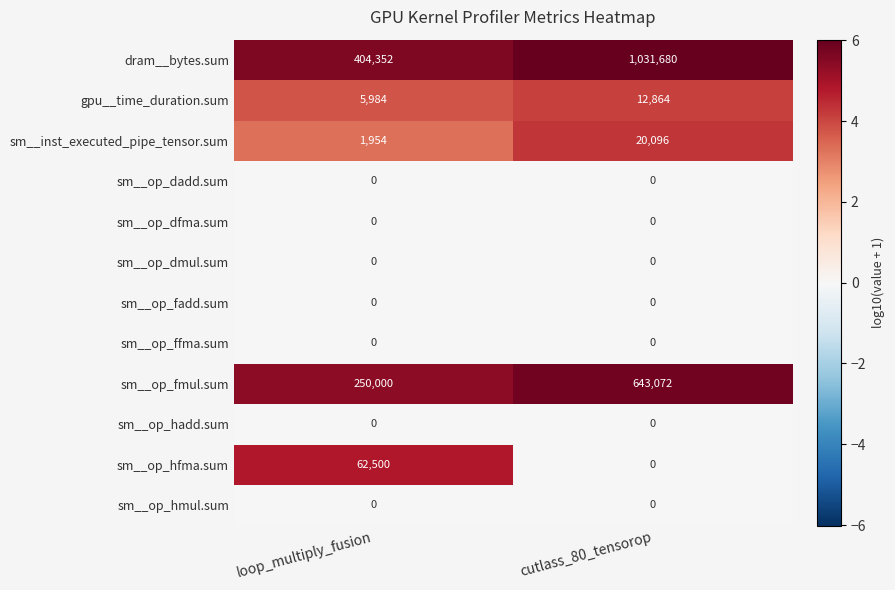

Reading left to right, what are all the values shown in this chart?

dram__bytes.sum: 404352	1031680
gpu__time_duration.sum: 5984	12864
sm__inst_executed_pipe_tensor.sum: 1954	20096
sm__op_dadd.sum: 0	0
sm__op_dfma.sum: 0	0
sm__op_dmul.sum: 0	0
sm__op_fadd.sum: 0	0
sm__op_ffma.sum: 0	0
sm__op_fmul.sum: 250000	643072
sm__op_hadd.sum: 0	0
sm__op_hfma.sum: 62500	0
sm__op_hmul.sum: 0	0